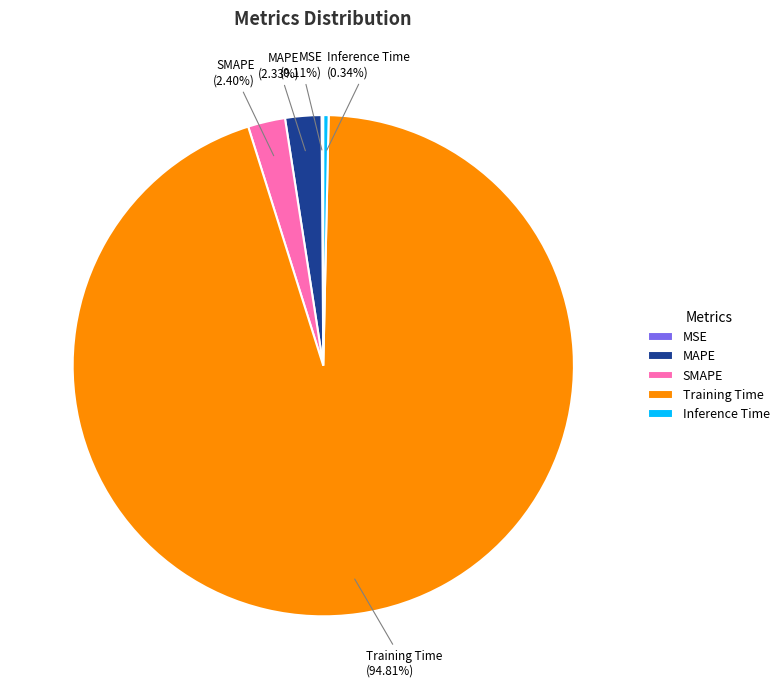

To the nearest percent, what is the difference between the largest and smallest slice percentages?

95%